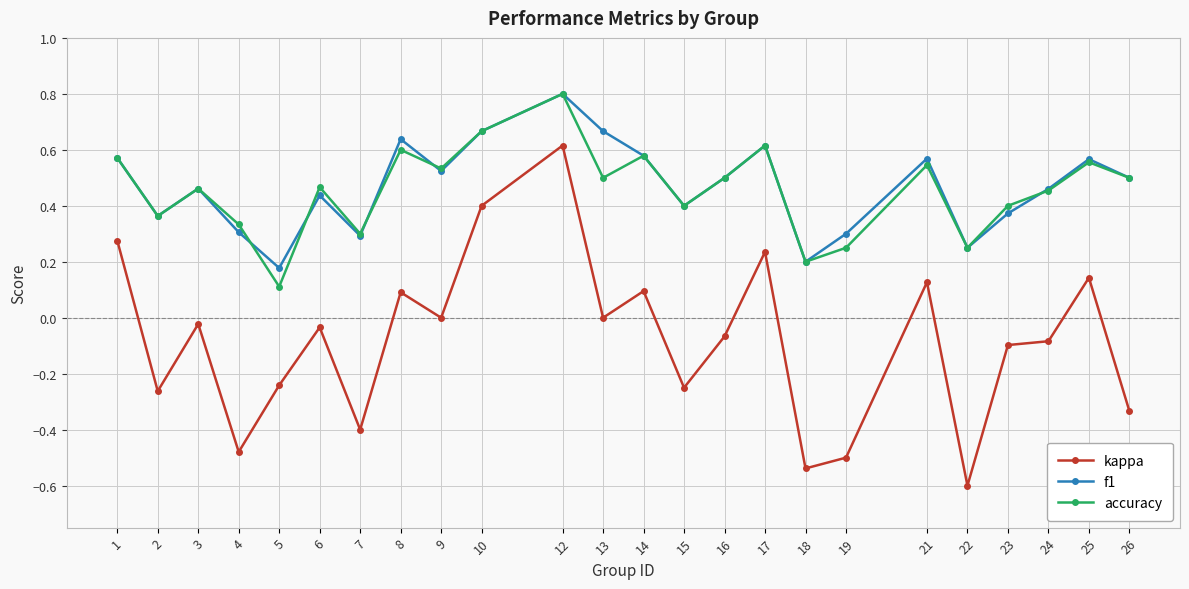

True or false: accuracy has a value of 0.1 at 18.

False